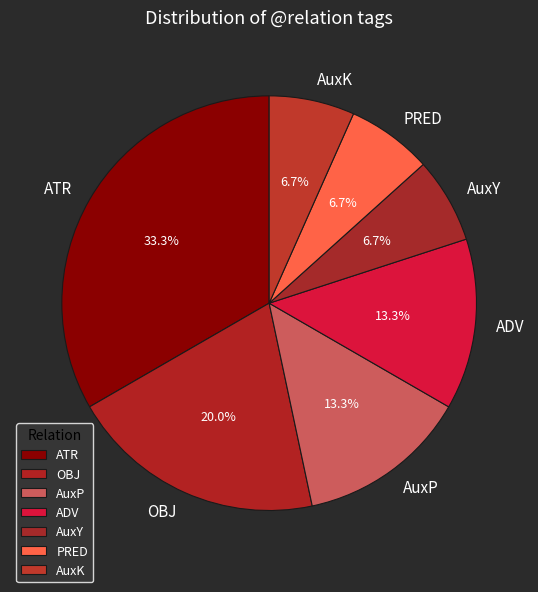

Do OBJ and ADV together represent more than half of the pie?

No